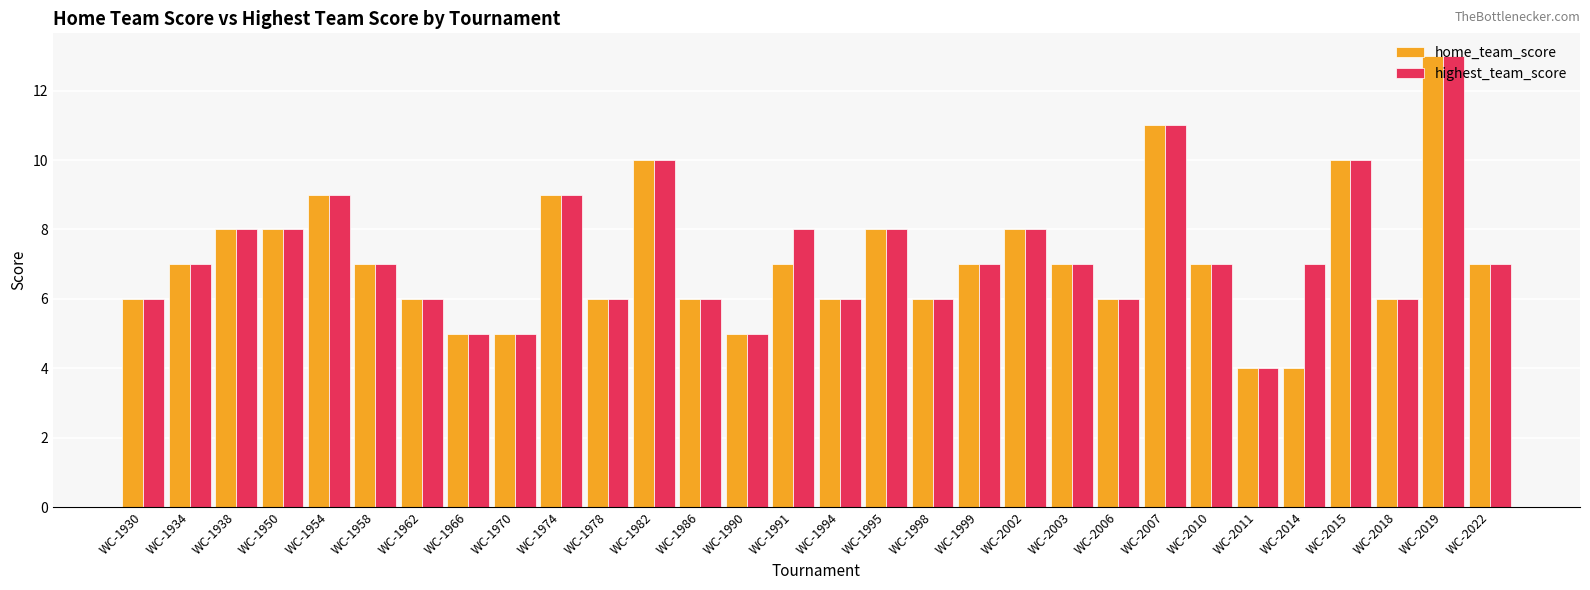

What is the highest value of the home_team_score series?

13